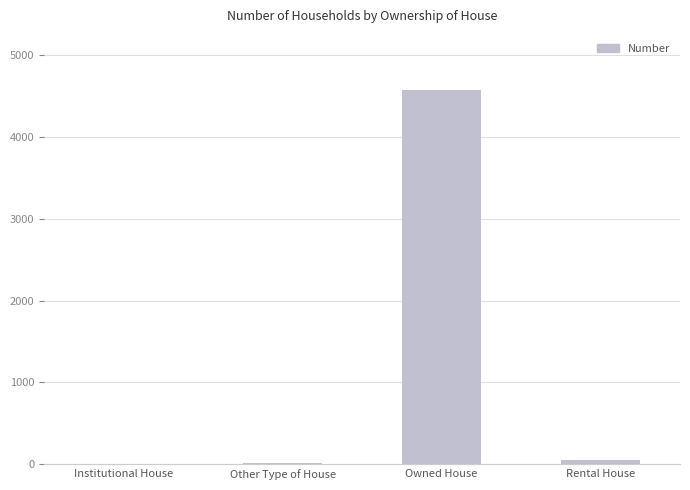

Which has a higher value, Owned House or Rental House?

Owned House